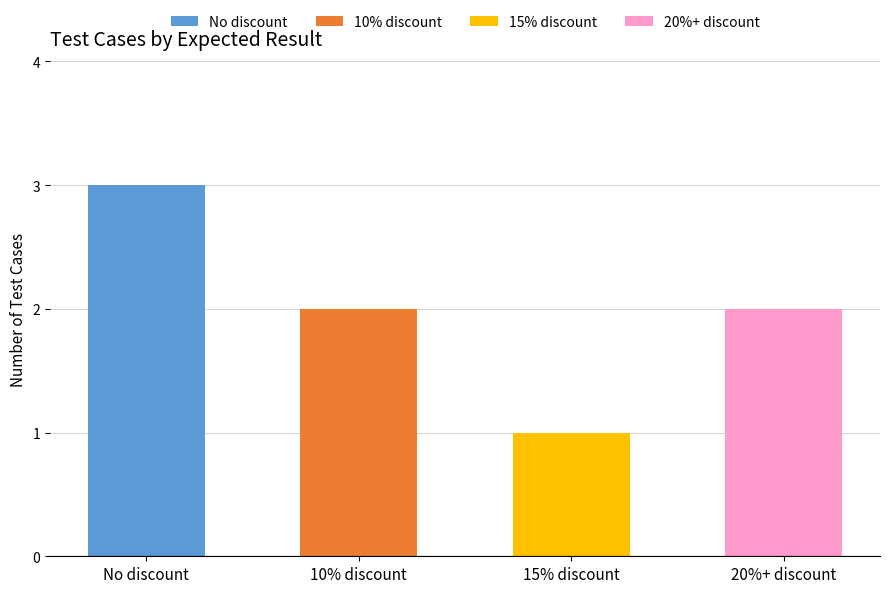

What is the sum of all values?

8